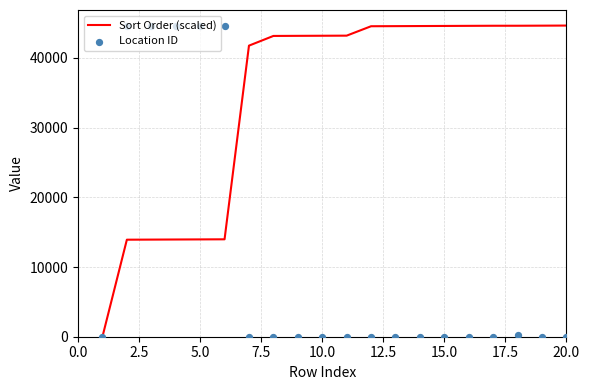

At how many categories does at least one series exceed 15772?

19